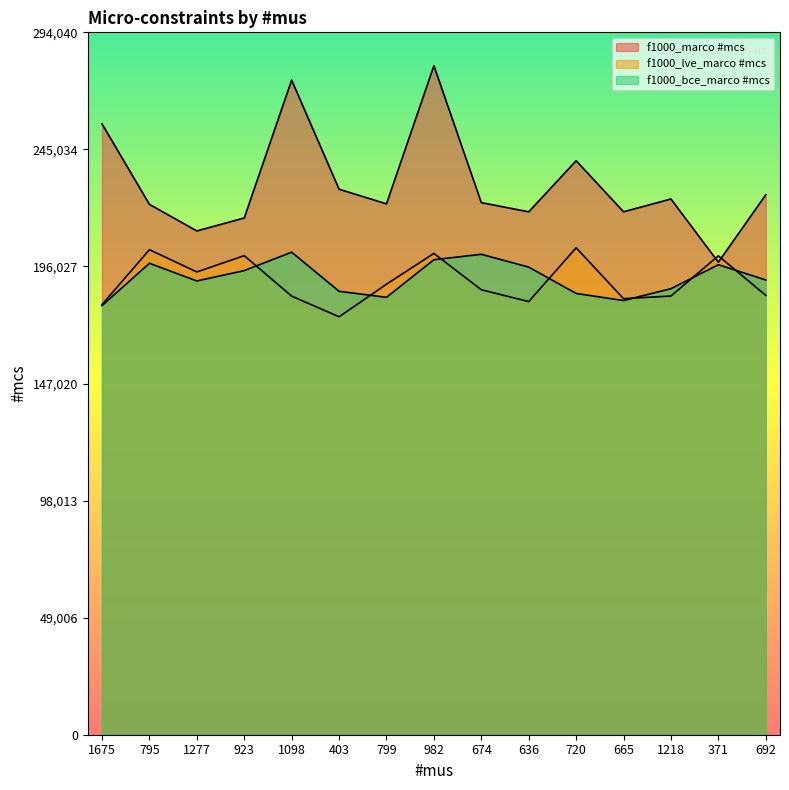

True or false: f1000_lve_marco #mcs and f1000_marco #mcs intersect in this chart.

True